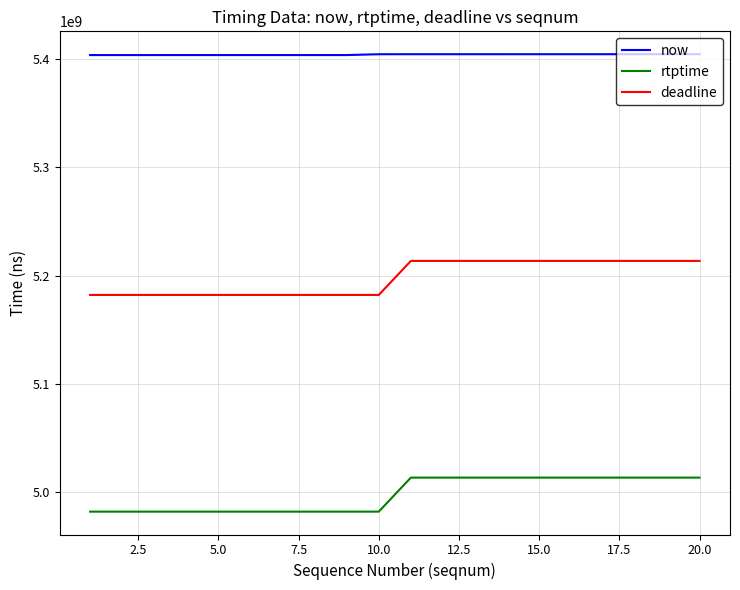

Does the chart have visible grid lines?

Yes